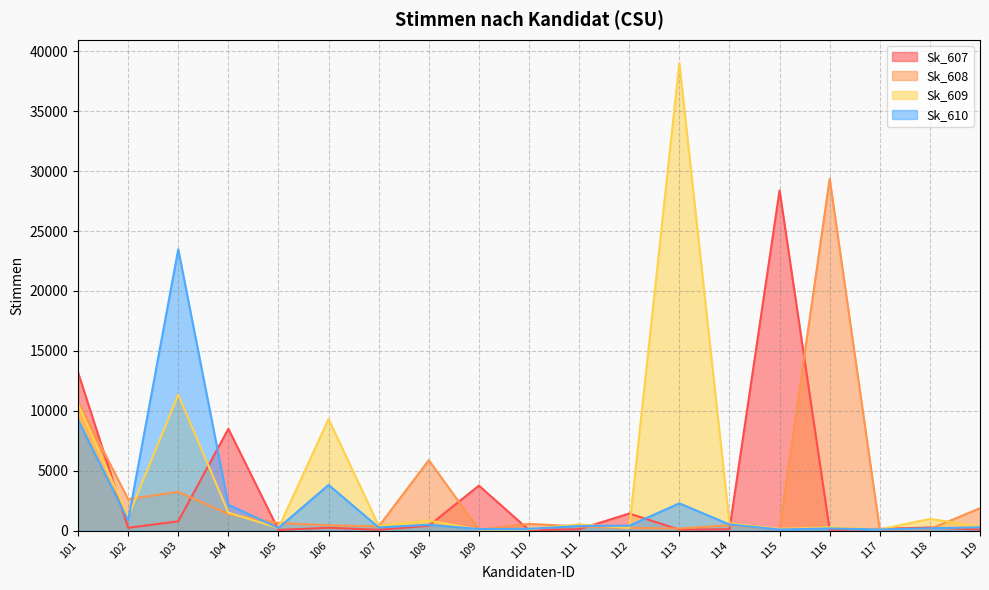

Which label corresponds to the largest value in the chart?

113